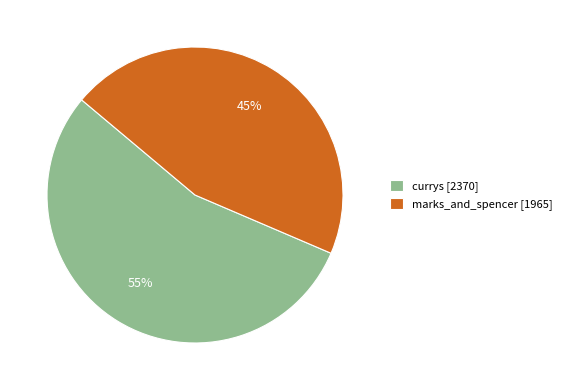

Which category has the smallest portion of the pie?

marks_and_spencer